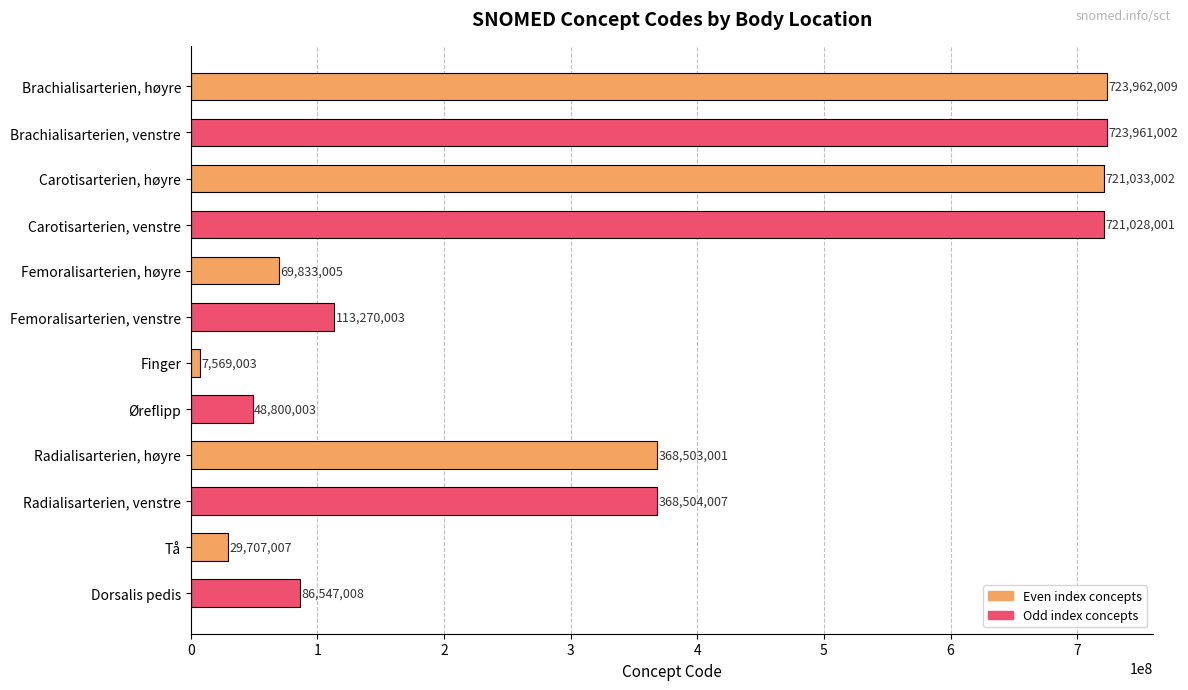

How many data points does each series have?

12